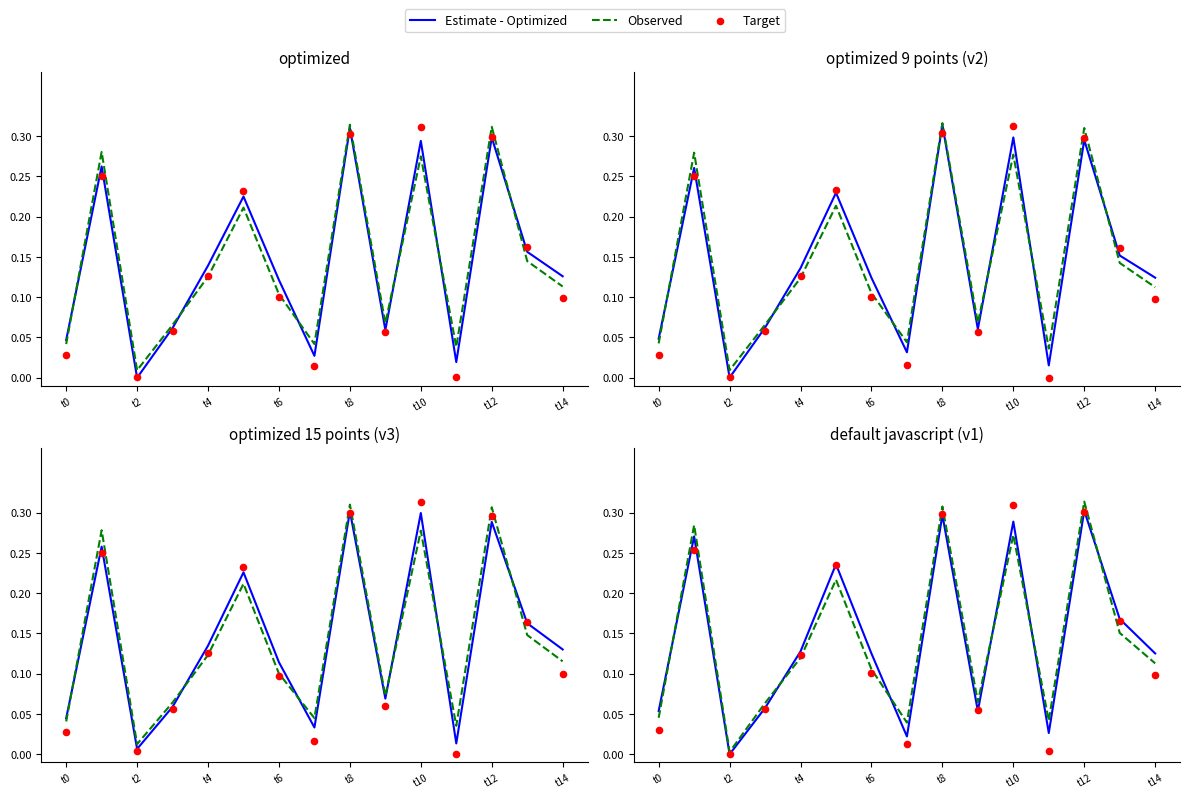

What is the total value across all series at t0?

0.1